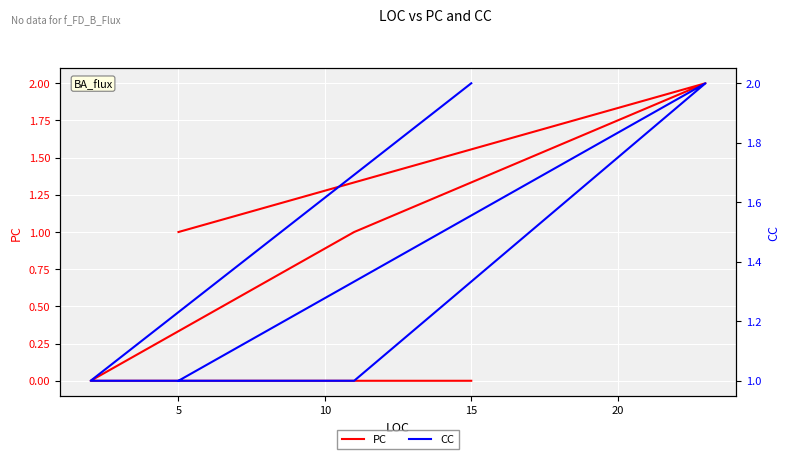

In CC, how many points are higher than both neighbors (excluding endpoints)?

1